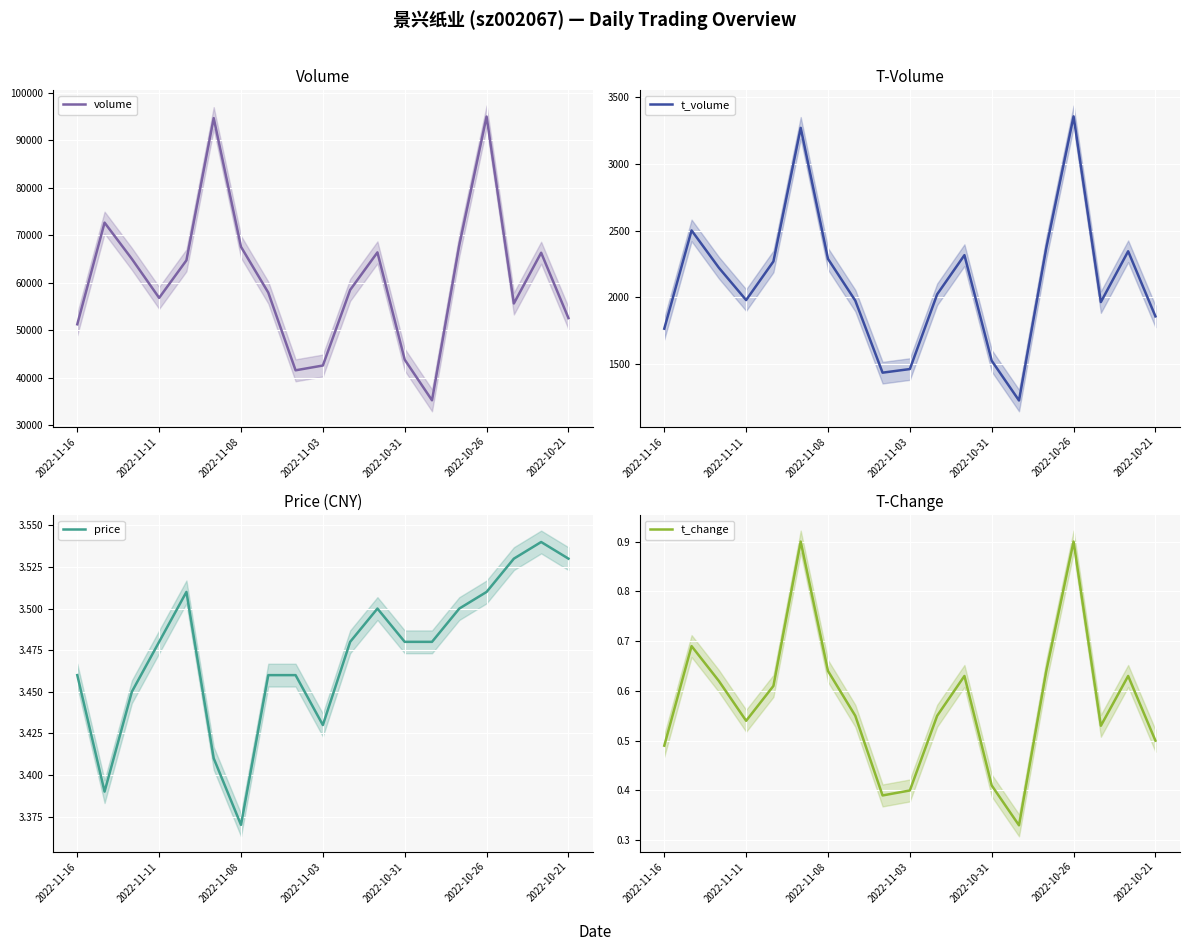

What is the highest value of the volume series?

95000